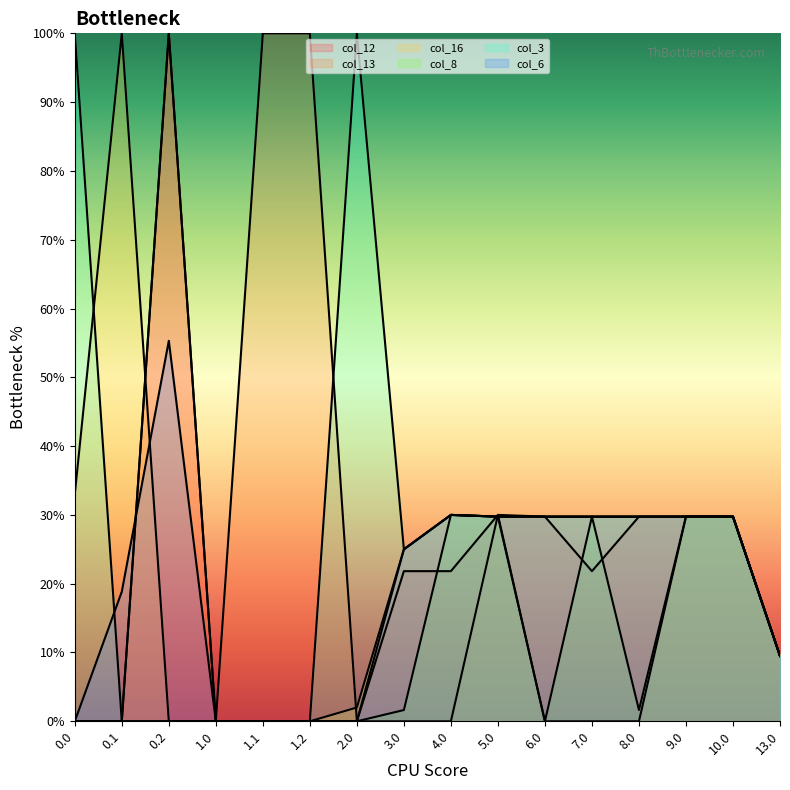

Reading left to right, extract all data points from this chart.

col_12: 0.0	0.0	400.0	0.0	0.0	0.0	0.0	87.3	87.3	120.0	119.0	87.3	119.0	119.0	119.0	38.0
col_13: 0.0	0.0	400.0	0.0	400.0	400.0	0.0	0.0	0.0	120.0	0.0	0.0	0.0	119.0	119.0	38.0
col_16: 131.9	400.0	0.0	0.0	0.0	0.0	8.0	100.0	120.0	119.0	119.0	119.0	119.0	119.0	119.0	38.0
col_8: 0.0	0.0	0.0	0.0	0.0	0.0	0.0	6.5	120.0	119.0	0.0	119.0	6.5	119.0	119.0	38.0
col_3: 400.0	0.0	0.0	0.0	0.0	0.0	400.0	100.0	120.0	119.0	119.0	119.0	119.0	119.0	119.0	38.0
col_6: 0.0	75.4	221.2	0.0	0.0	0.0	0.0	100.0	120.0	119.0	119.0	119.0	119.0	119.0	119.0	38.0